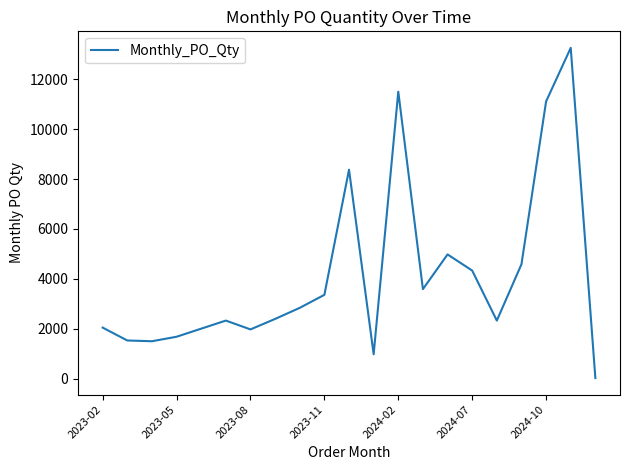

What is the maximum value shown in the chart?

13260